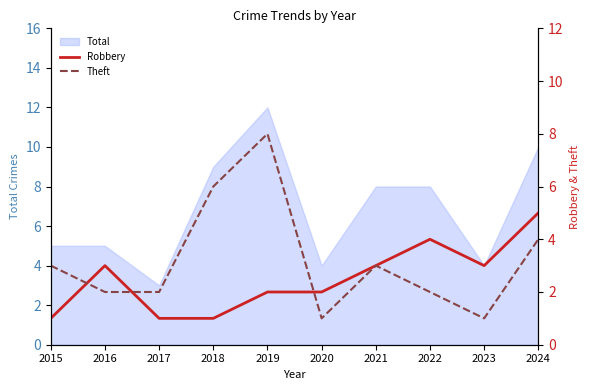

What is the lowest value of the Robbery series?

1